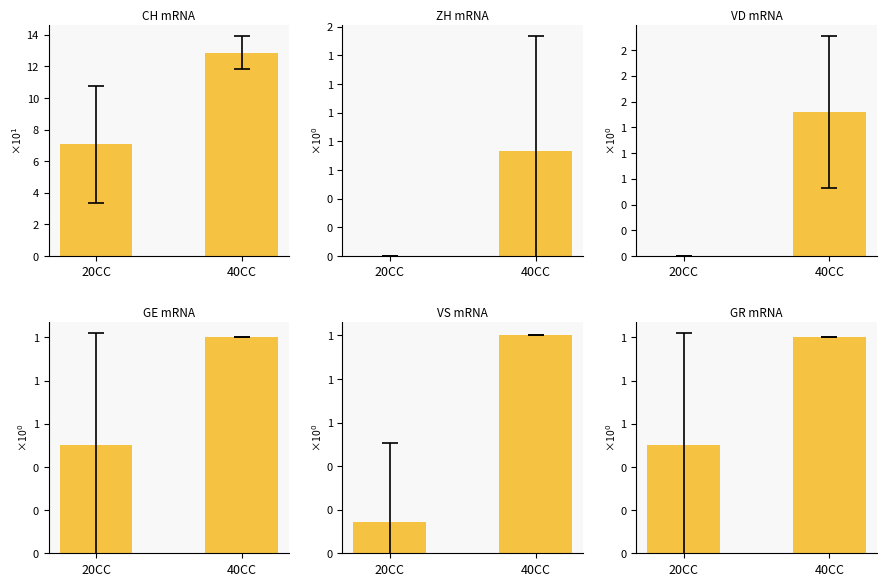

What is the greatest value displayed?

12.9